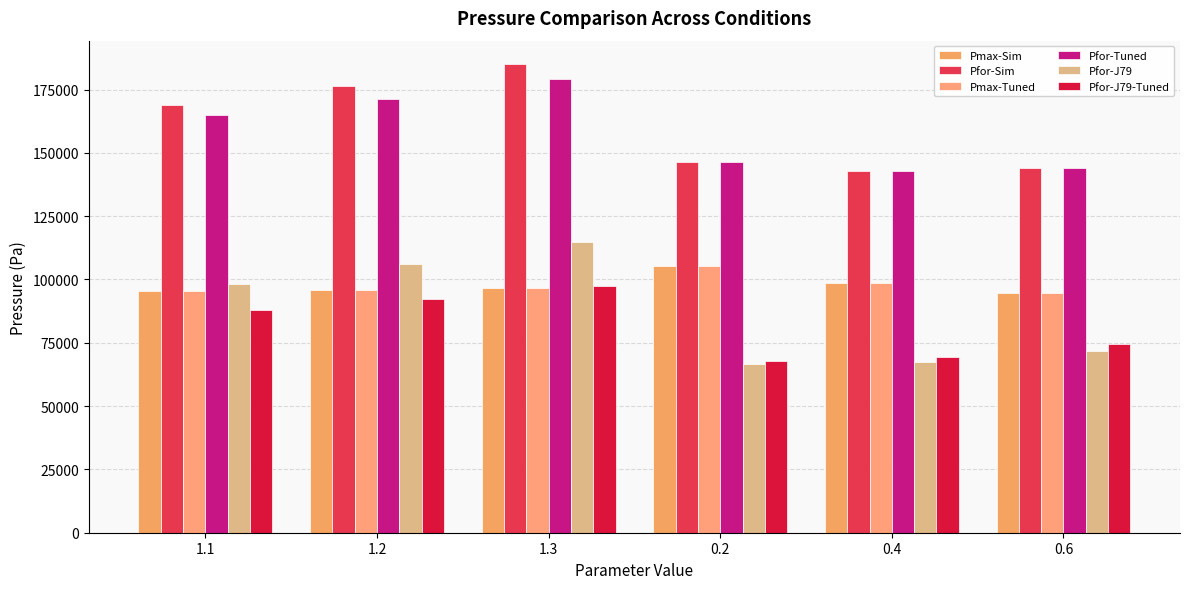

What is the average value of the Pmax-Sim series?

97825.3